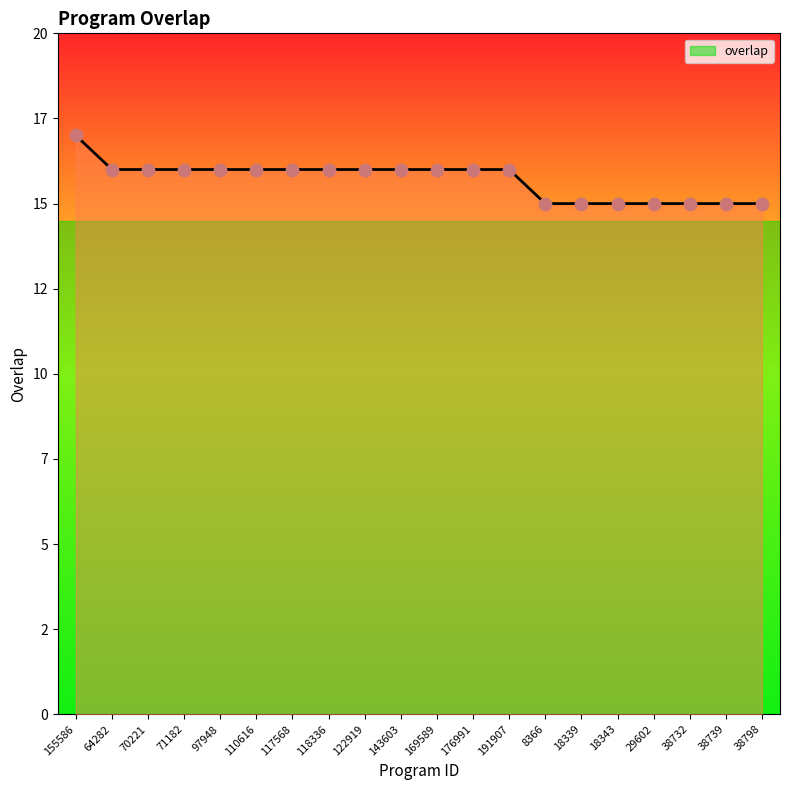

Which has a higher value, 29602 or 176991?

176991